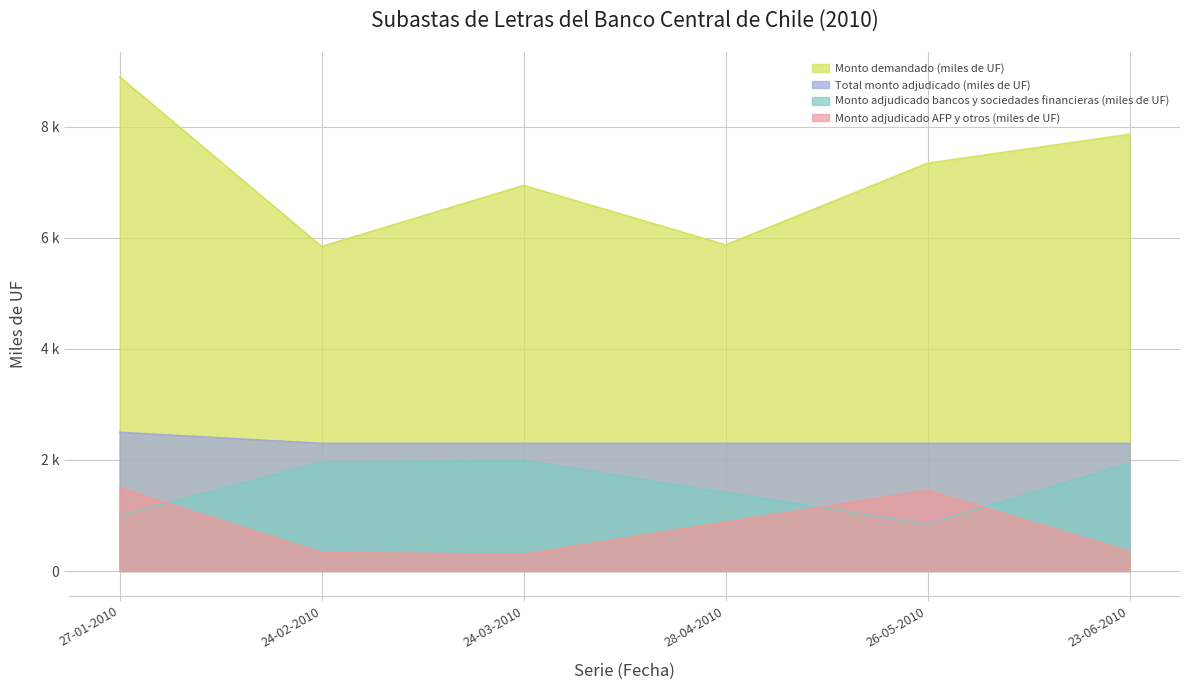

Does the chart have visible grid lines?

Yes